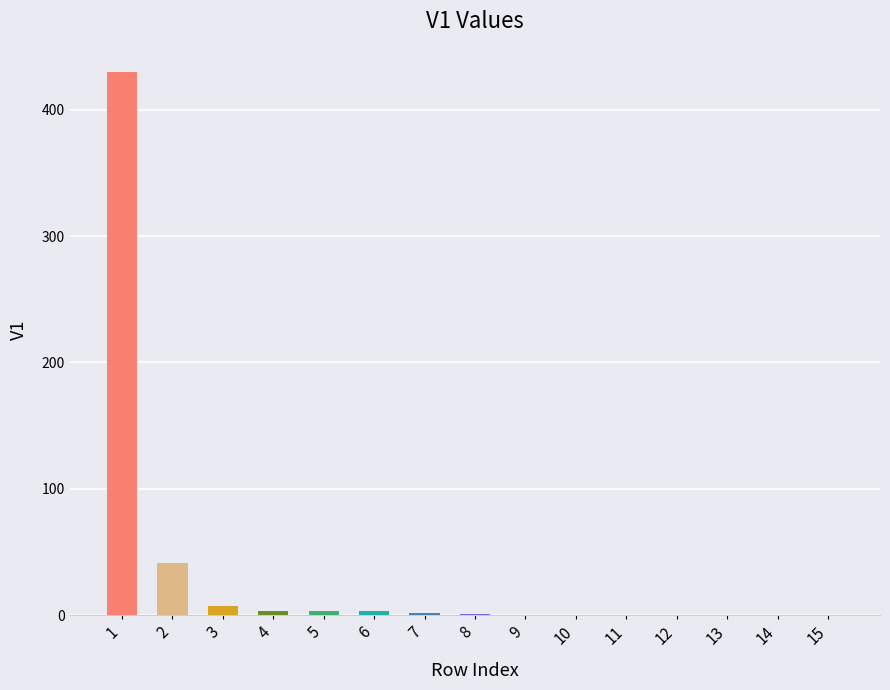

At which label is the value closest to 215?

2